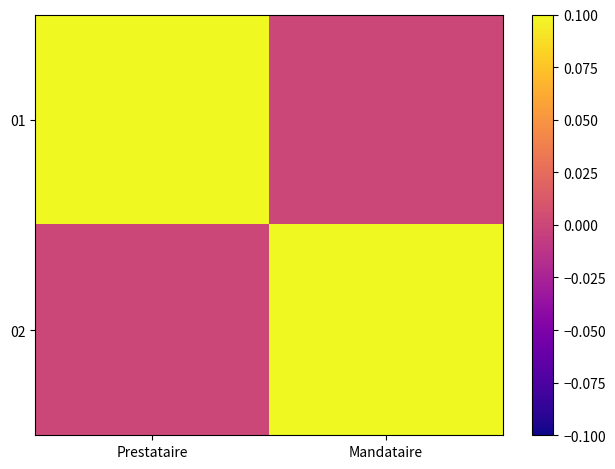

How many data points does each series have?

2